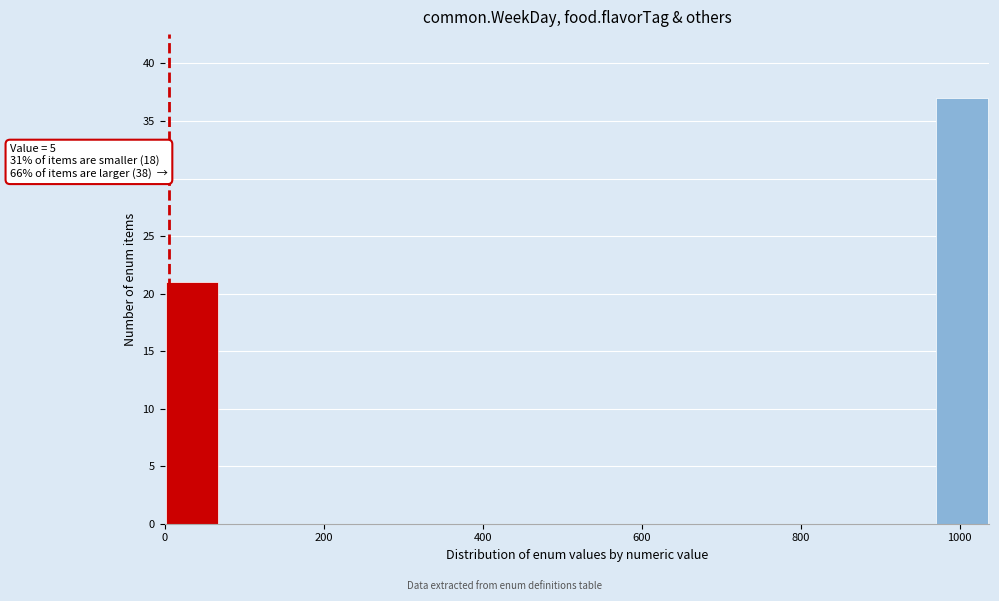

Read against the x-axis, roughly where is the centre of the tallest bar?

1000